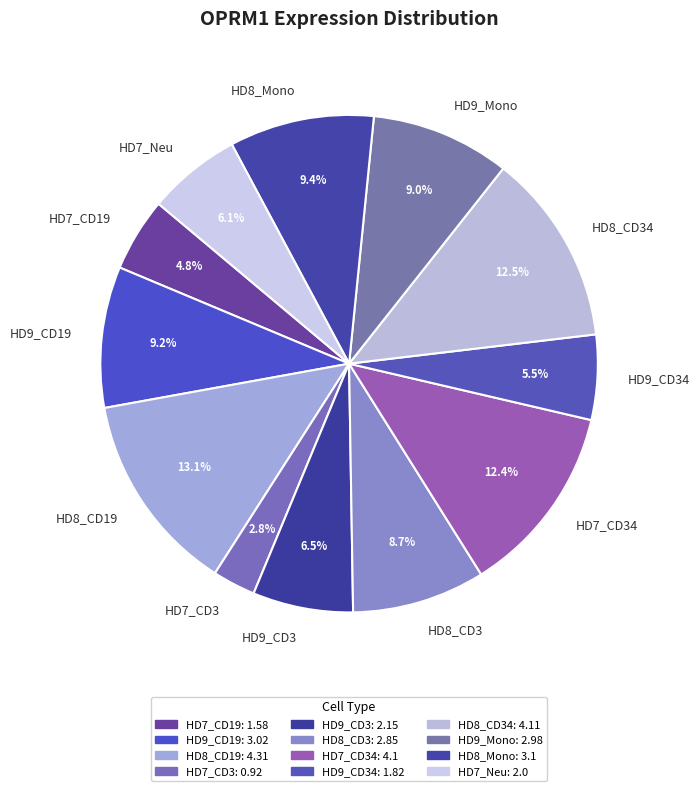

Count the number of slices in the pie.

12